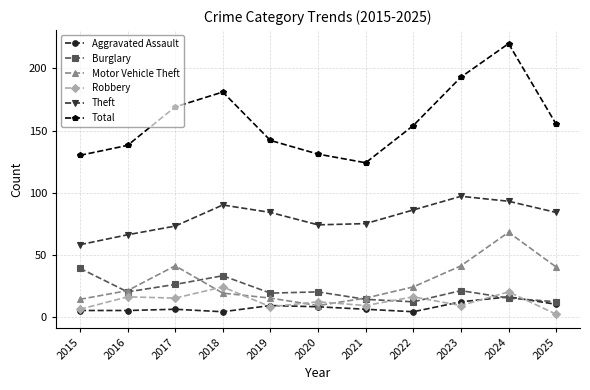

Rank the series by their maximum value, from highest to lowest.

Total, Theft, Motor Vehicle Theft, Burglary, Robbery, Aggravated Assault